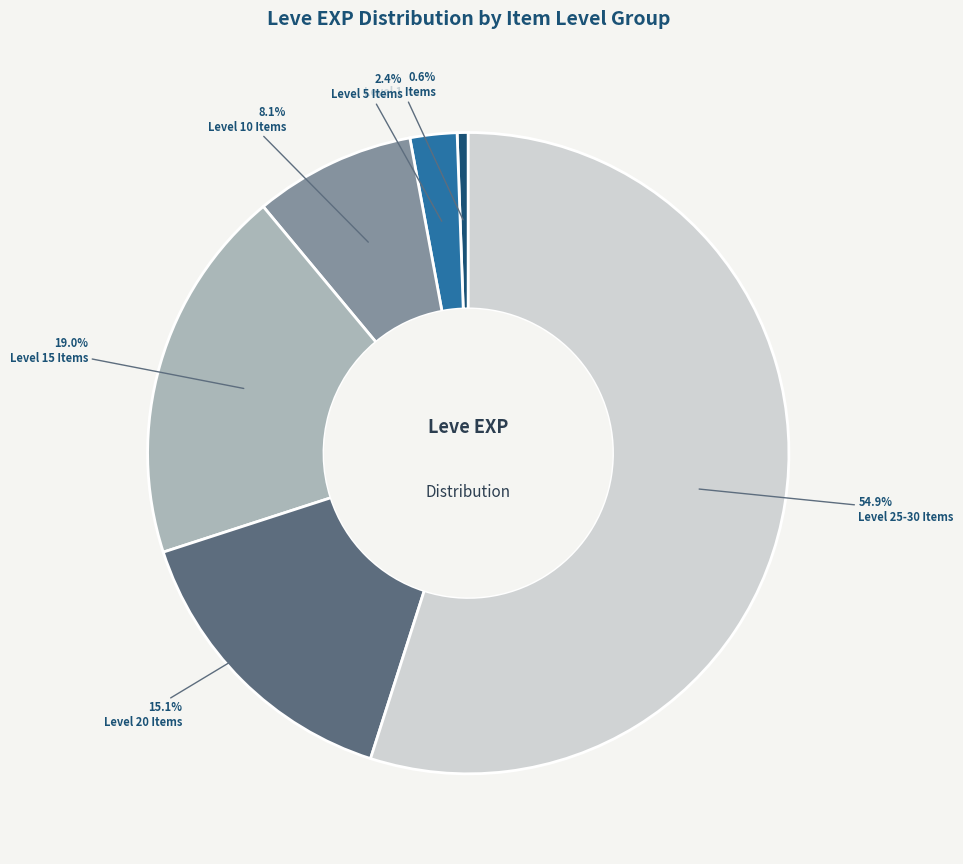

Count the number of slices in the pie.

6